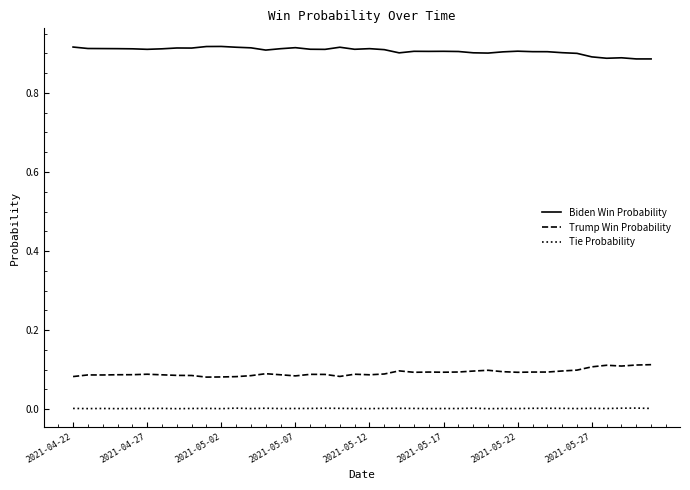

True or false: Trump Win Probability has more than 0 points higher than both neighbors.

True